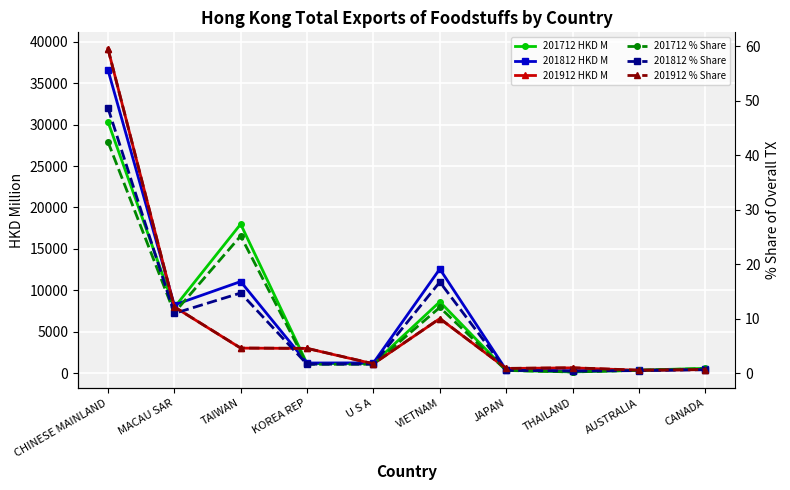

Rank the categories by 201812 HKD M value from highest to lowest.

CHINESE MAINLAND, VIETNAM, TAIWAN, MACAU SAR, U S A, KOREA REP, CANADA, JAPAN, AUSTRALIA, THAILAND